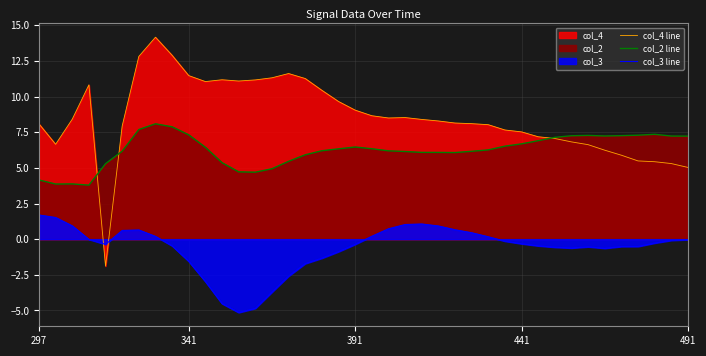

Rank the series by their average value, from lowest to highest.

col_3 line, col_2 line, col_4 line